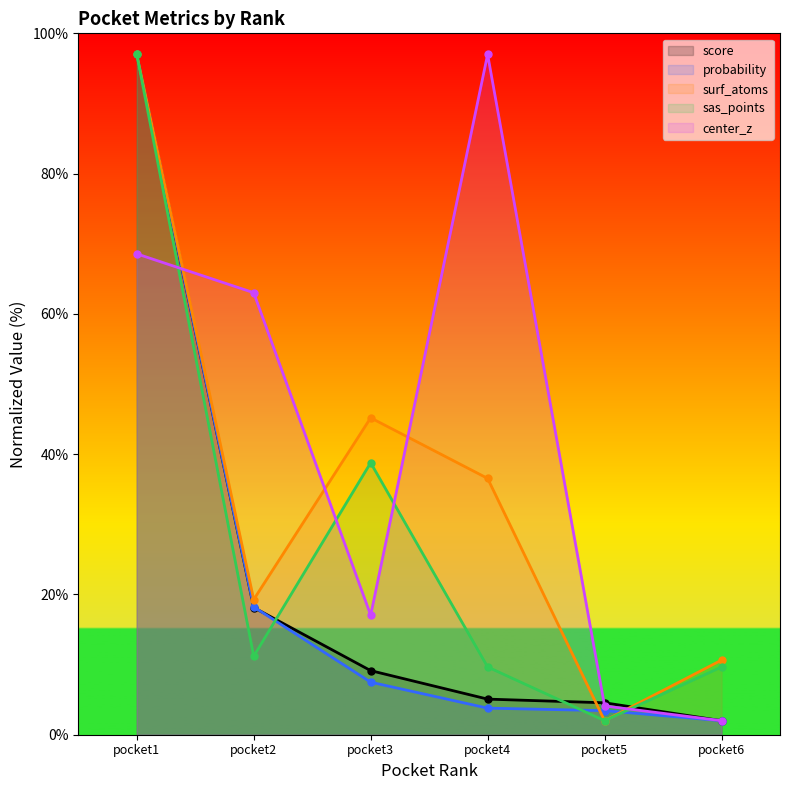

Between pocket1 and pocket3, which series saw the biggest shift?

probability